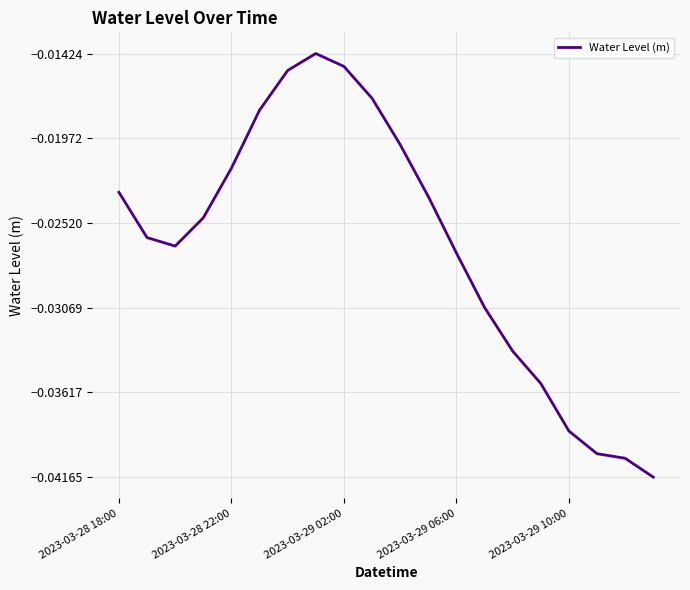

How many distinct data groups are displayed?

1